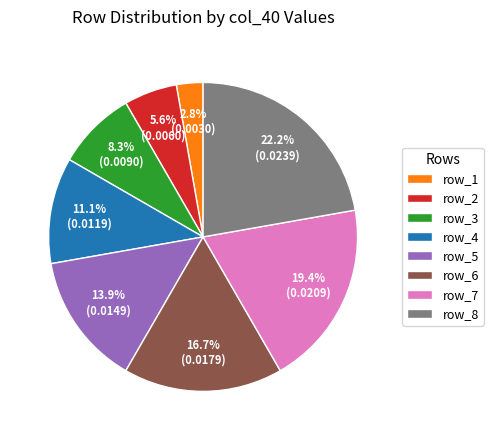

Which category has the biggest portion of the pie?

row_8